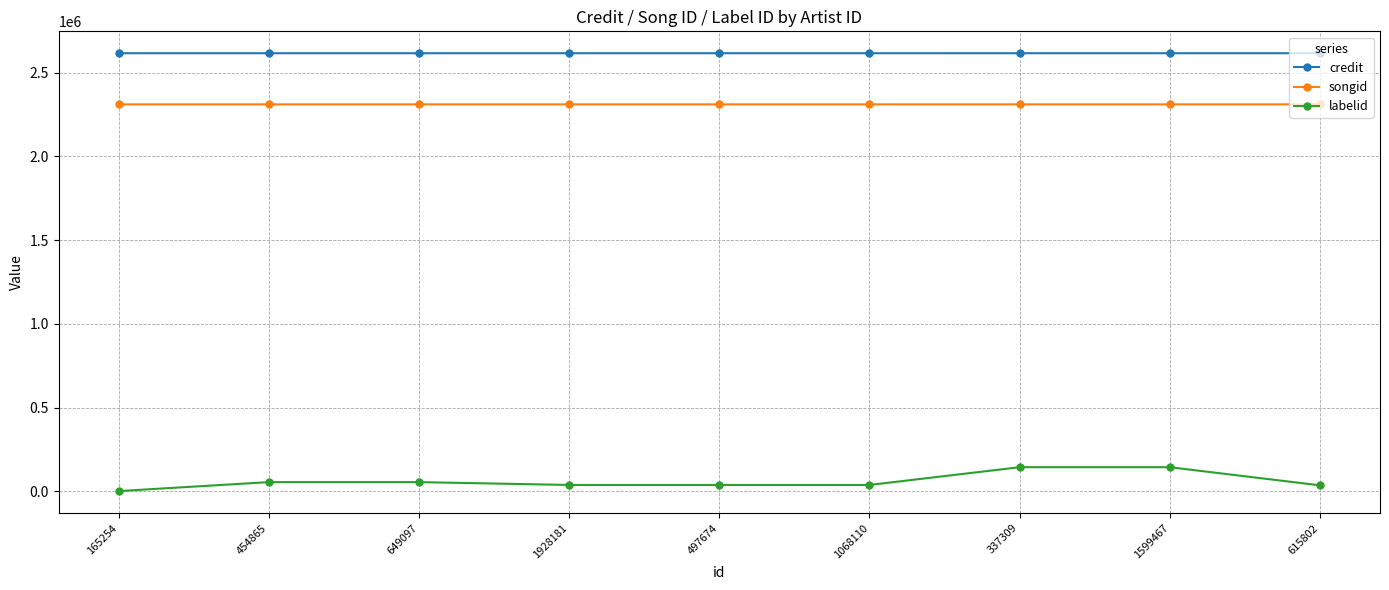

What is the difference between the maximum and minimum values in the credit series?

45